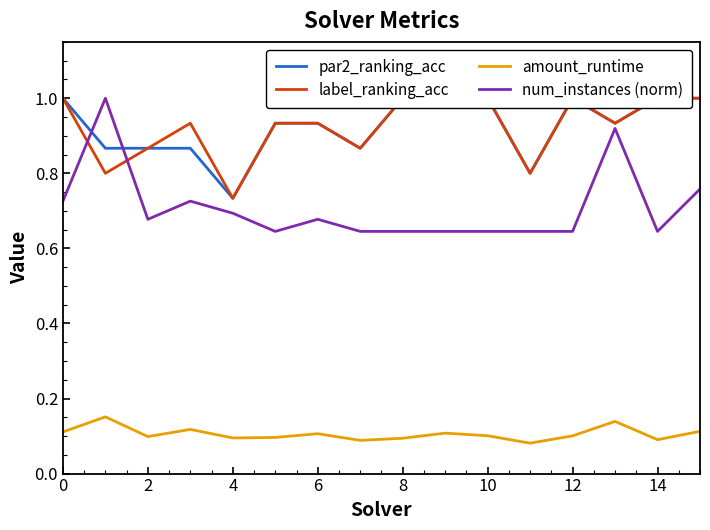

What is the difference between the maximum and minimum values in the par2_ranking_acc series?

0.3